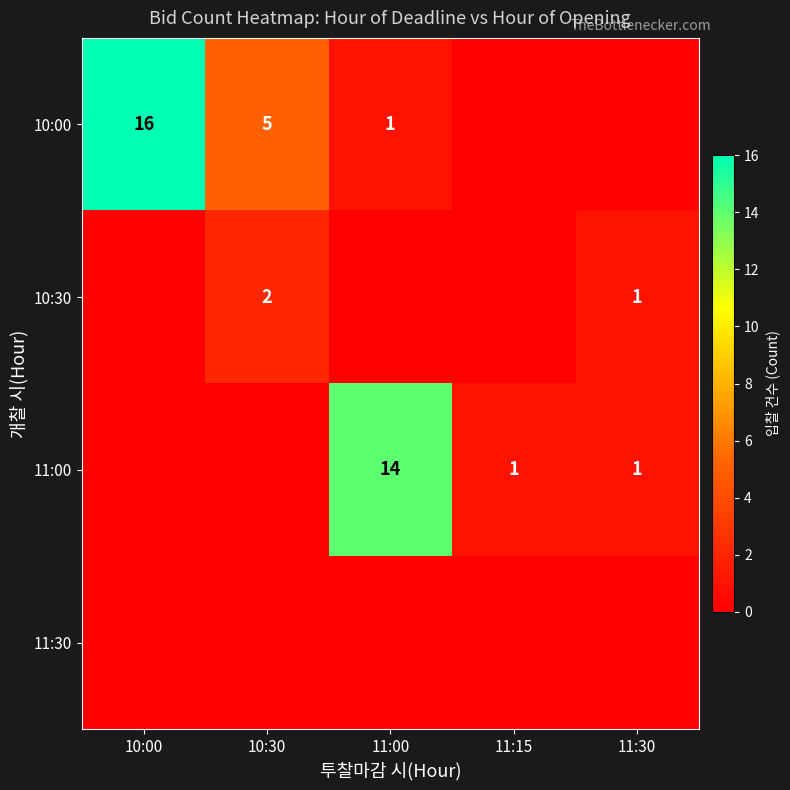

At how many categories does at least one series exceed 10?

2